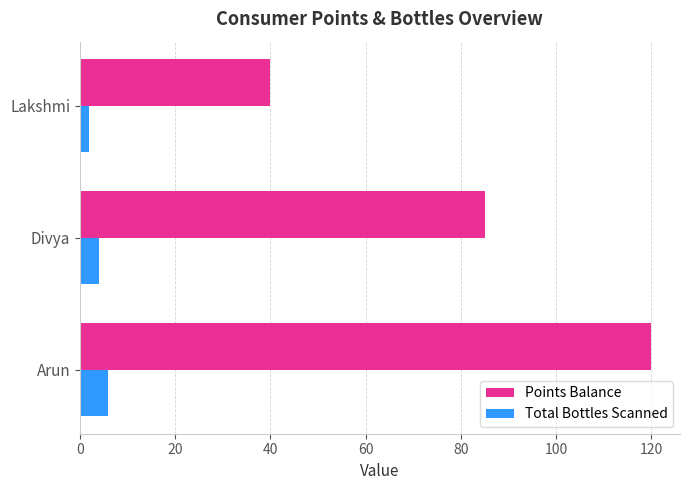

Which series changed the most between Arun and Divya?

Points Balance